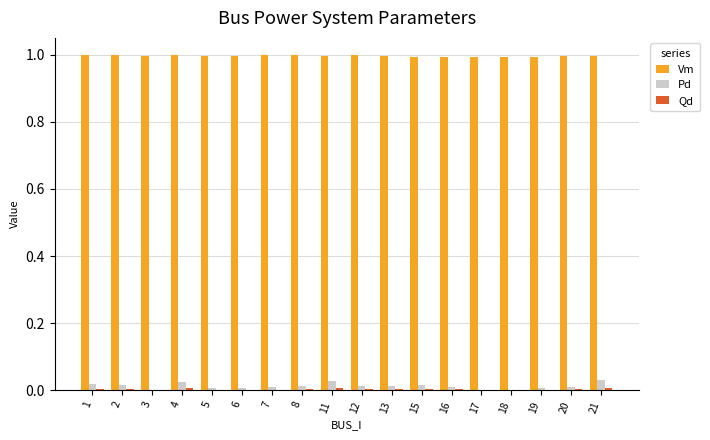

What is the highest value of the Vm series?

1.0